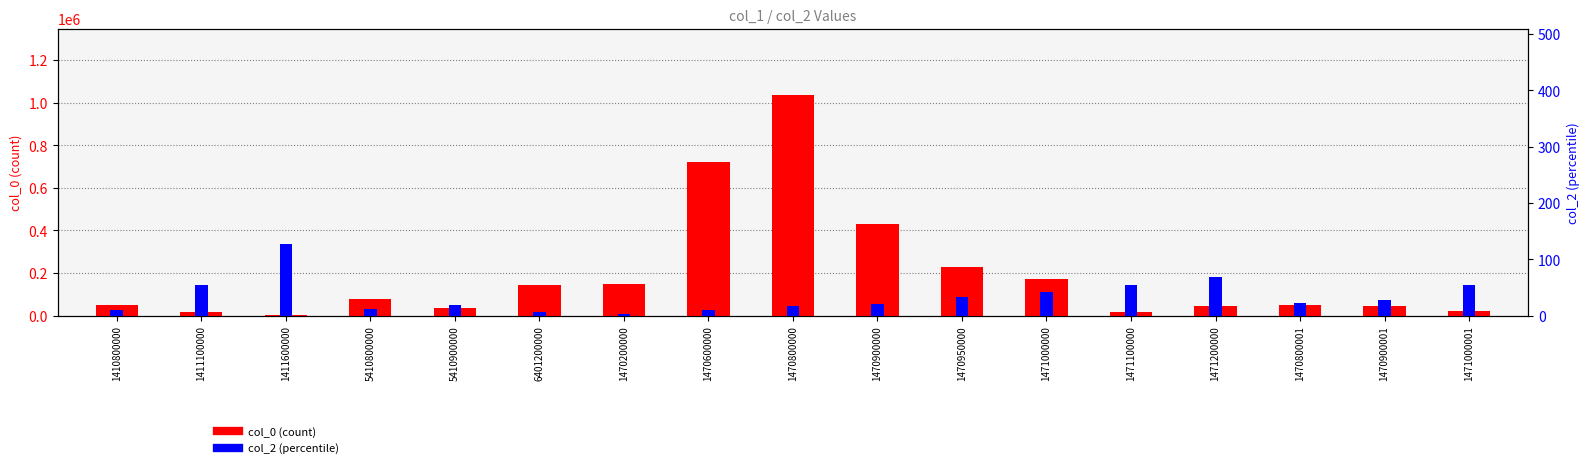

What is the average value of the col_2 (percentile) series?

34.2